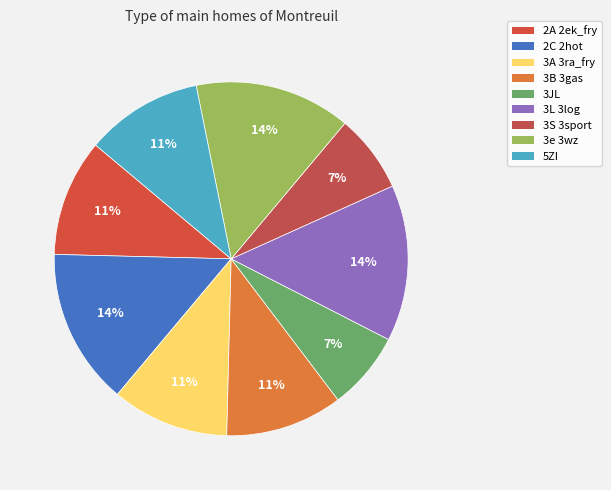

Is it true that 3S 3sport is 7% of the pie?

True